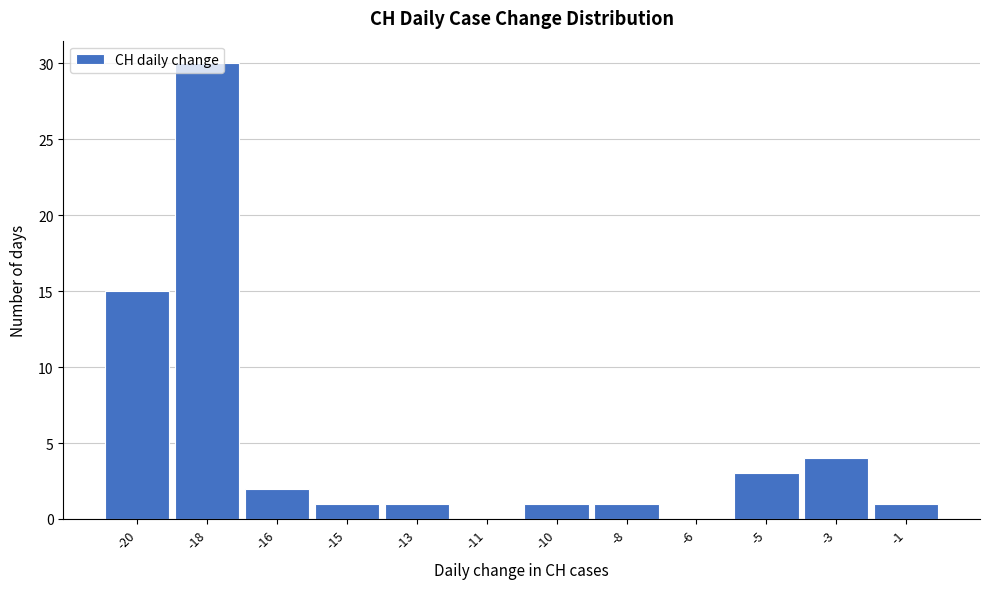

Which label corresponds to the largest value in the chart?

-18